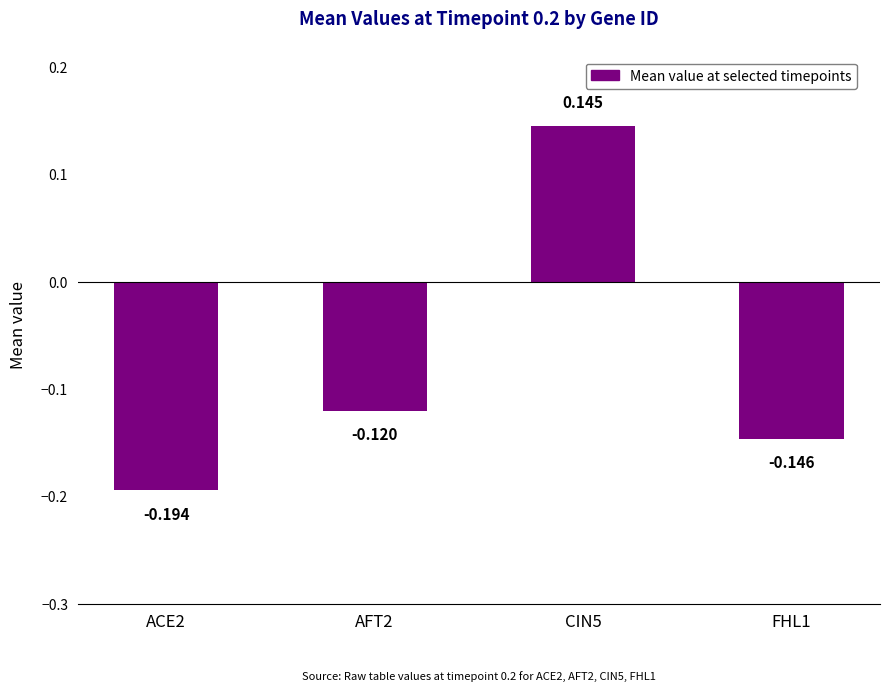

What position from the left is FHL1?

4